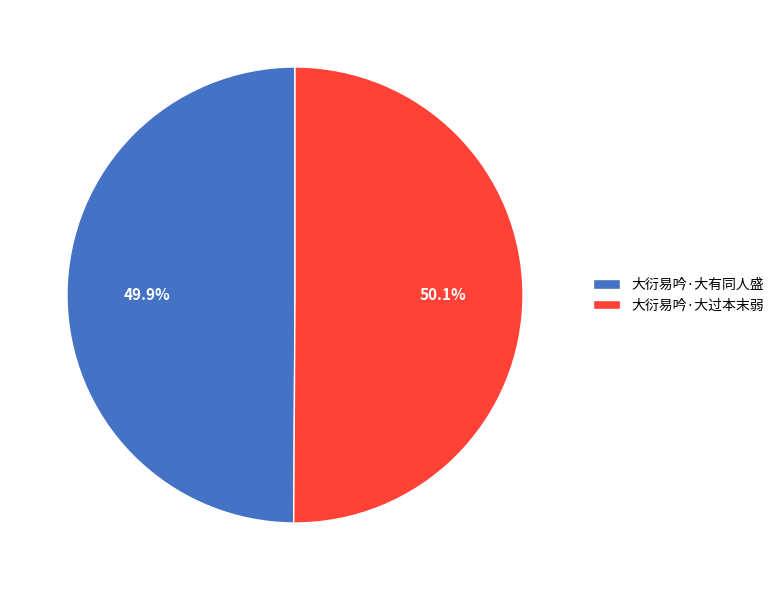

Does any single category account for the majority?

Yes